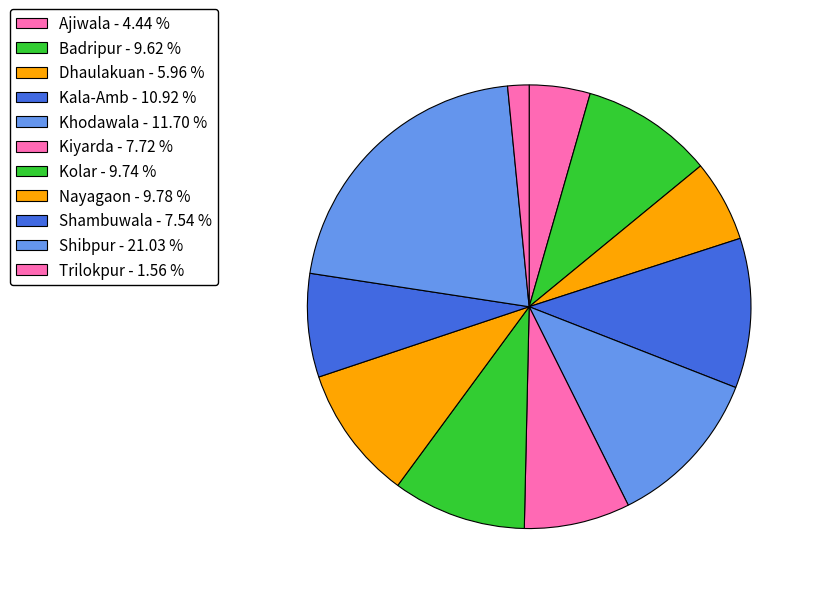

What is the smallest slice in the pie chart?

Trilokpur